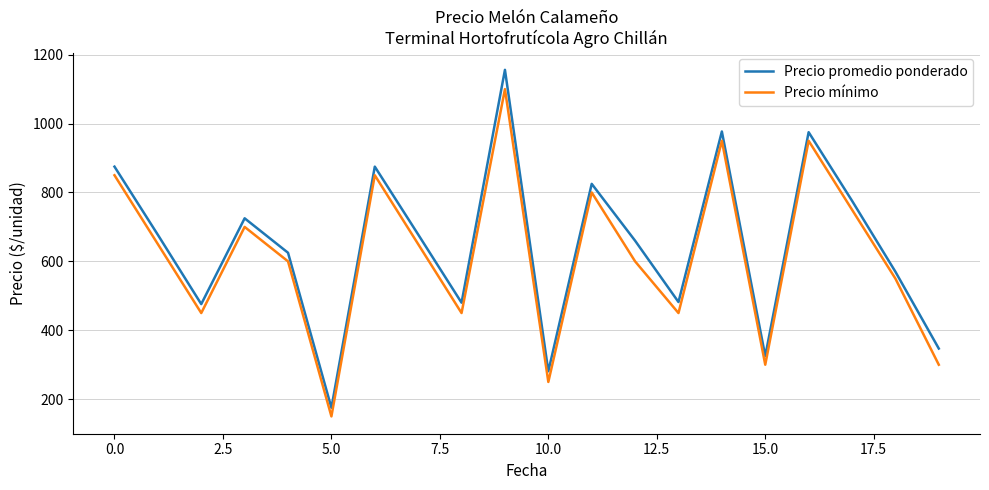

True or false: Precio promedio ponderado and Precio mínimo cross at least once.

False